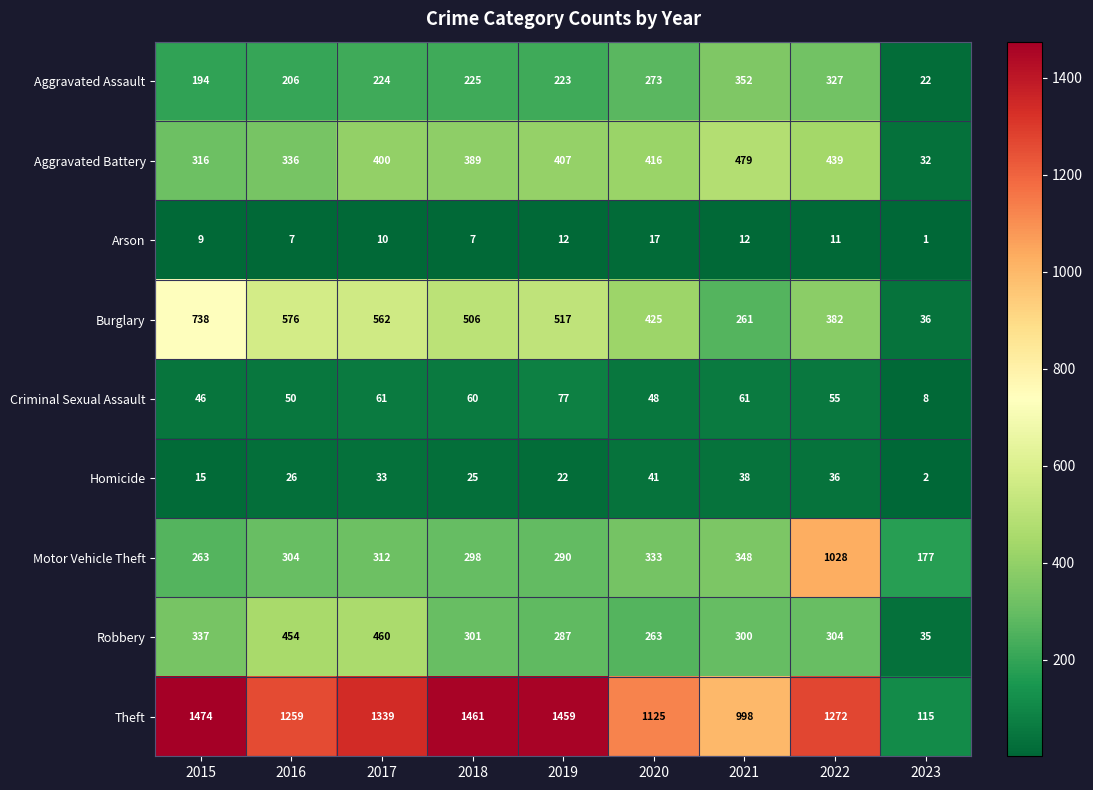

Rank the categories by Homicide value from highest to lowest.

2020, 2021, 2022, 2017, 2016, 2018, 2019, 2015, 2023